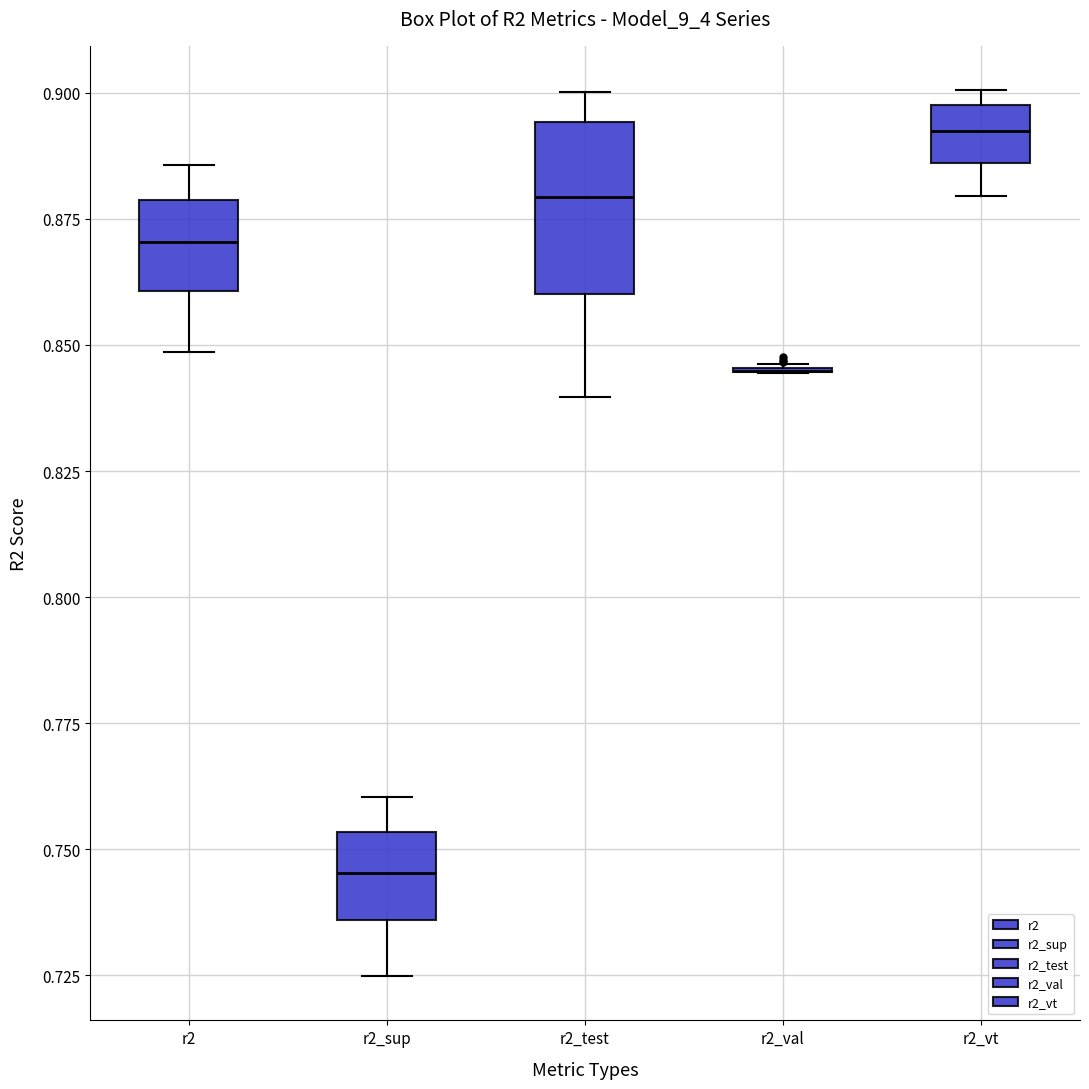

Comparing the boxes themselves (not the whiskers), which one is the tallest?

r2_test